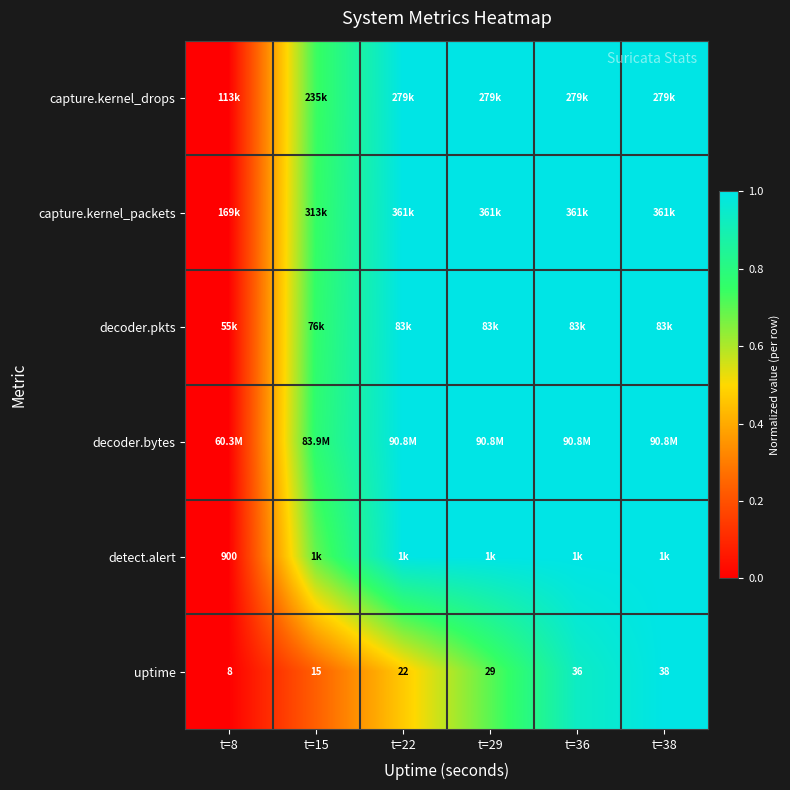

Rank the categories by decoder.bytes value from highest to lowest.

t=22, t=29, t=36, t=38, t=15, t=8